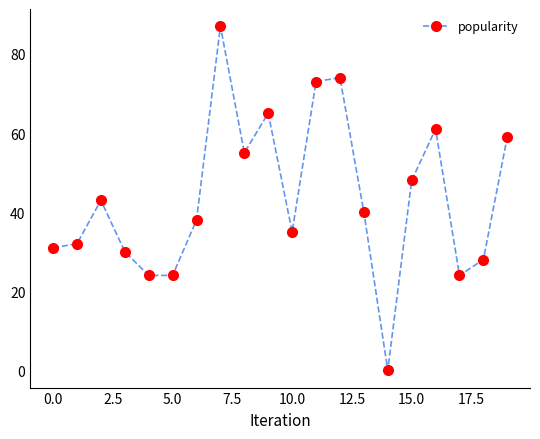

Reading right to left, extract all data points from this chart.

59	28	24	61	48	0	40	74	73	35	65	55	87	38	24	24	30	43	32	31